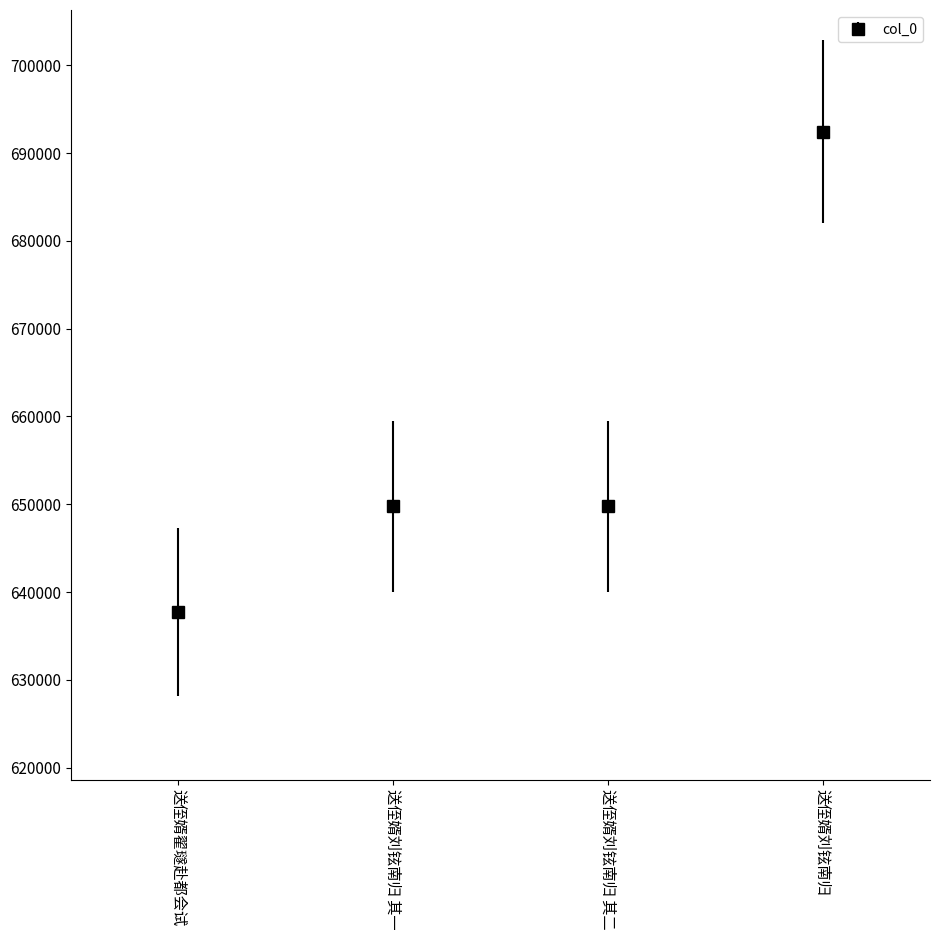

True or false: the data has more than 2 interior local peaks.

False